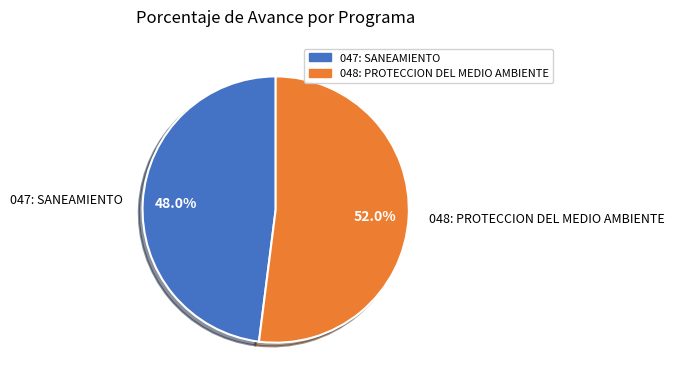

To the nearest percent, what percentage of the pie is 047: SANEAMIENTO?

48%